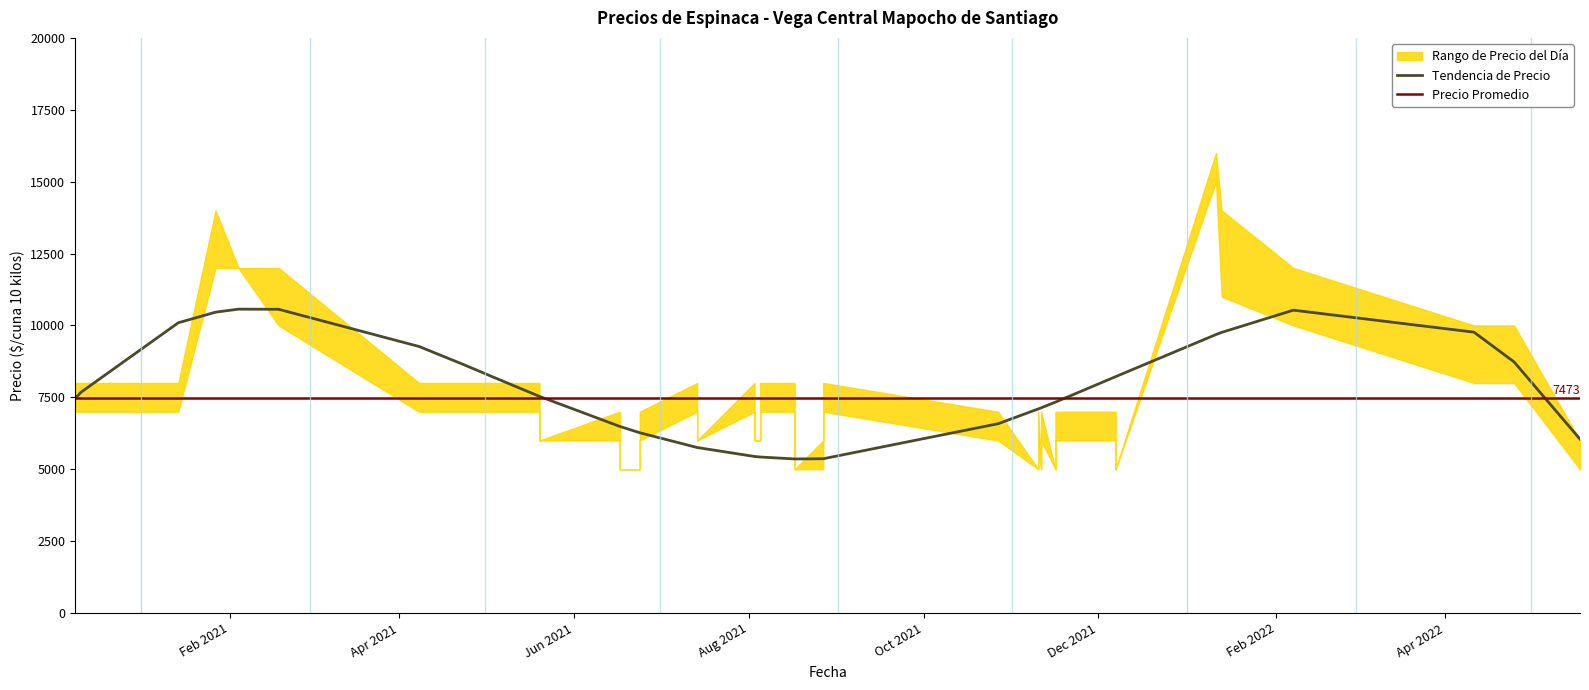

Is this an area chart (filled region under the line)?

No